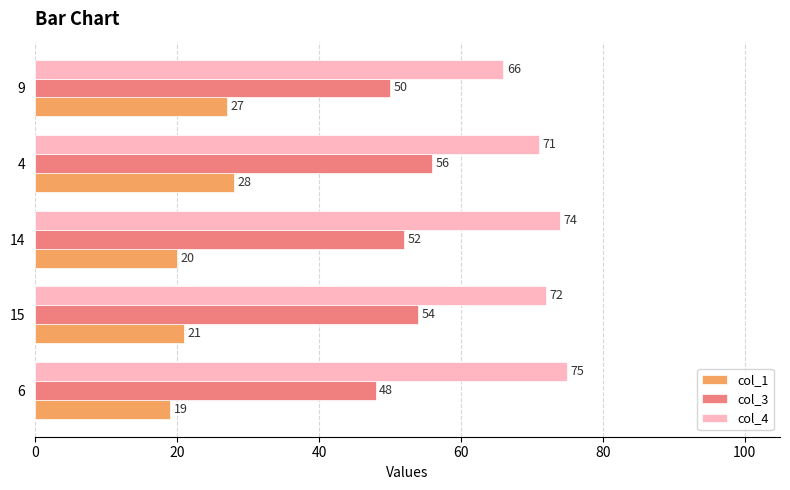

The col_3 series shows 50 at 9. True or false?

True